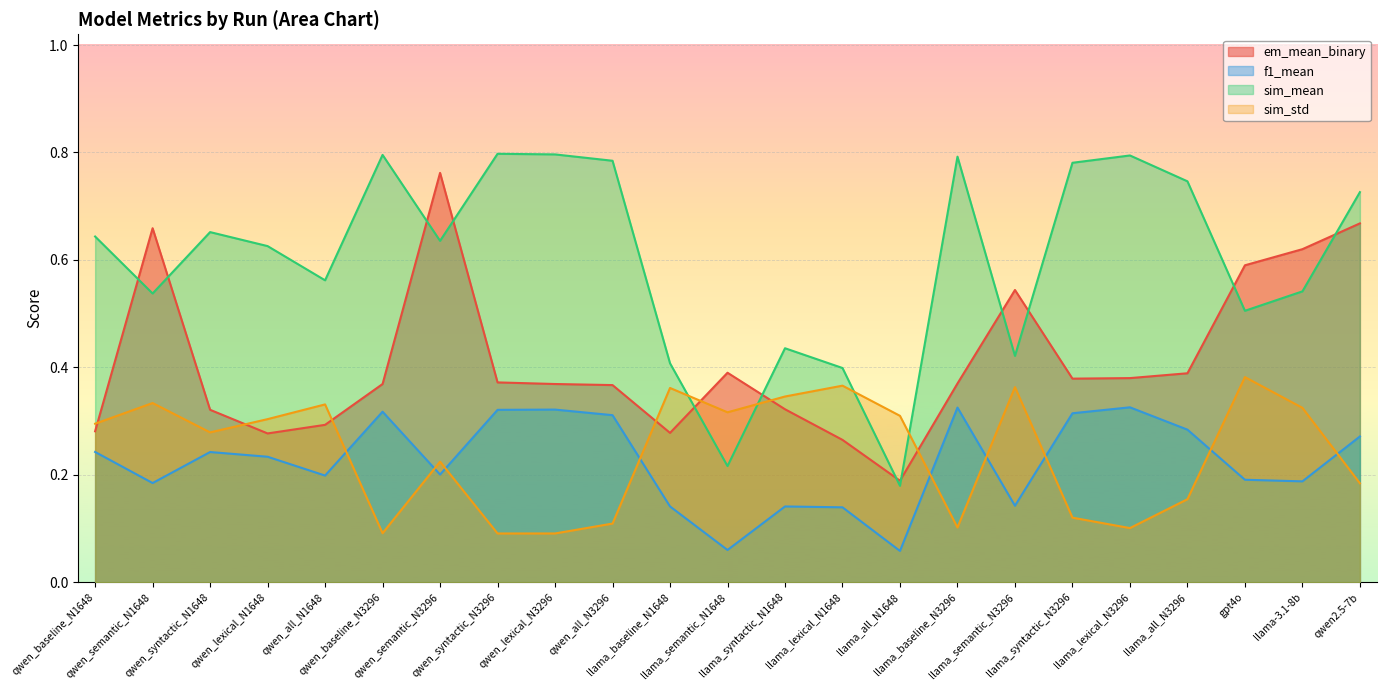

List the series in order of their peak value, highest first.

sim_mean, em_mean_binary, sim_std, f1_mean